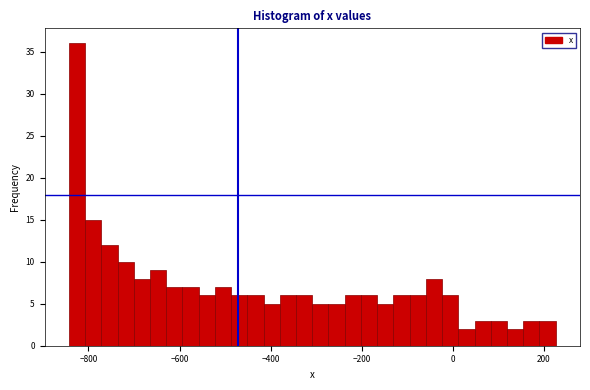

Around what value on the x-axis is the tallest bar? Give the approximate position of its centre, as read against the axis.

-820